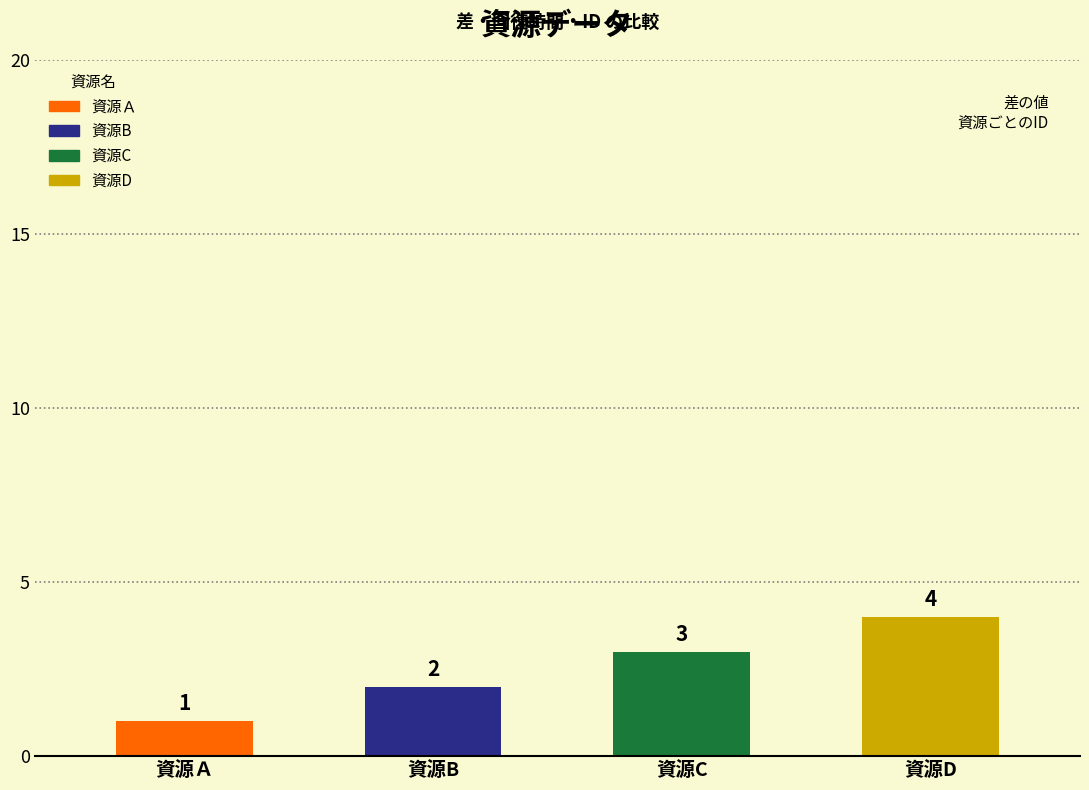

Reading right to left, what are all the values shown in this chart?

4	3	2	1